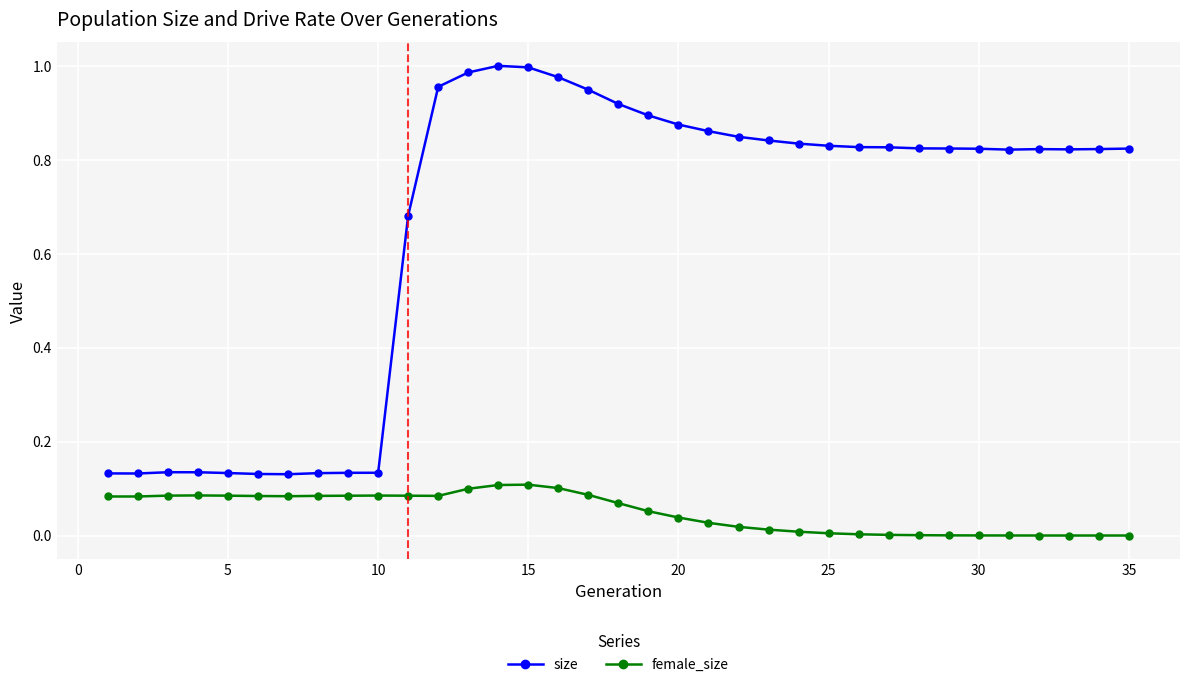

True or false: female_size and size intersect in this chart.

False